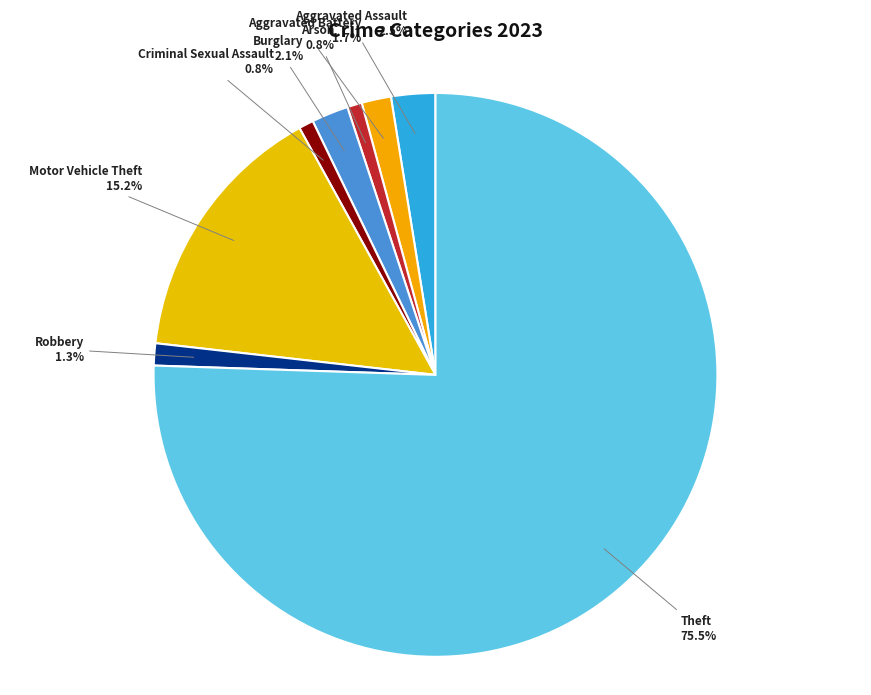

Does Theft account for over 50% of the chart?

Yes